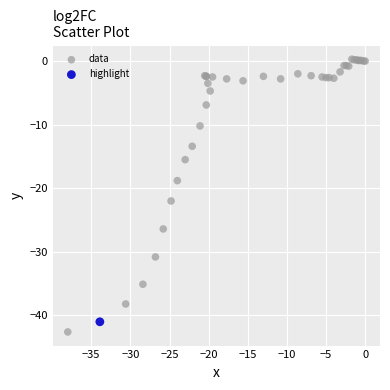

What are all the series names shown in the legend?

data, highlight